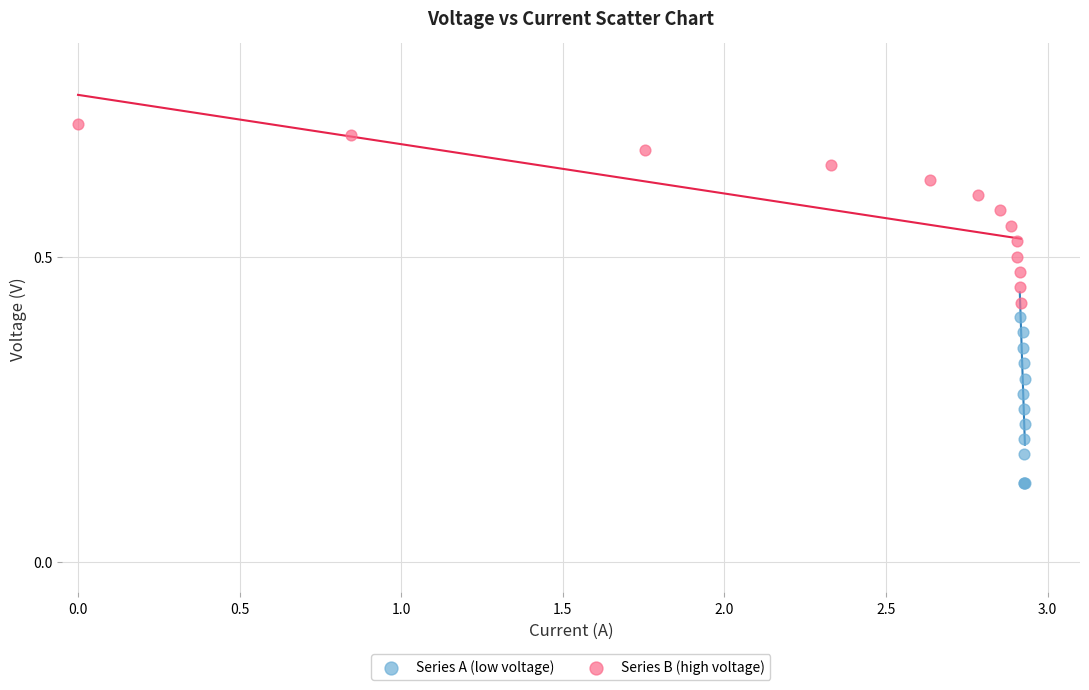

Which series contains the lowest Y value?

Series A (low voltage)